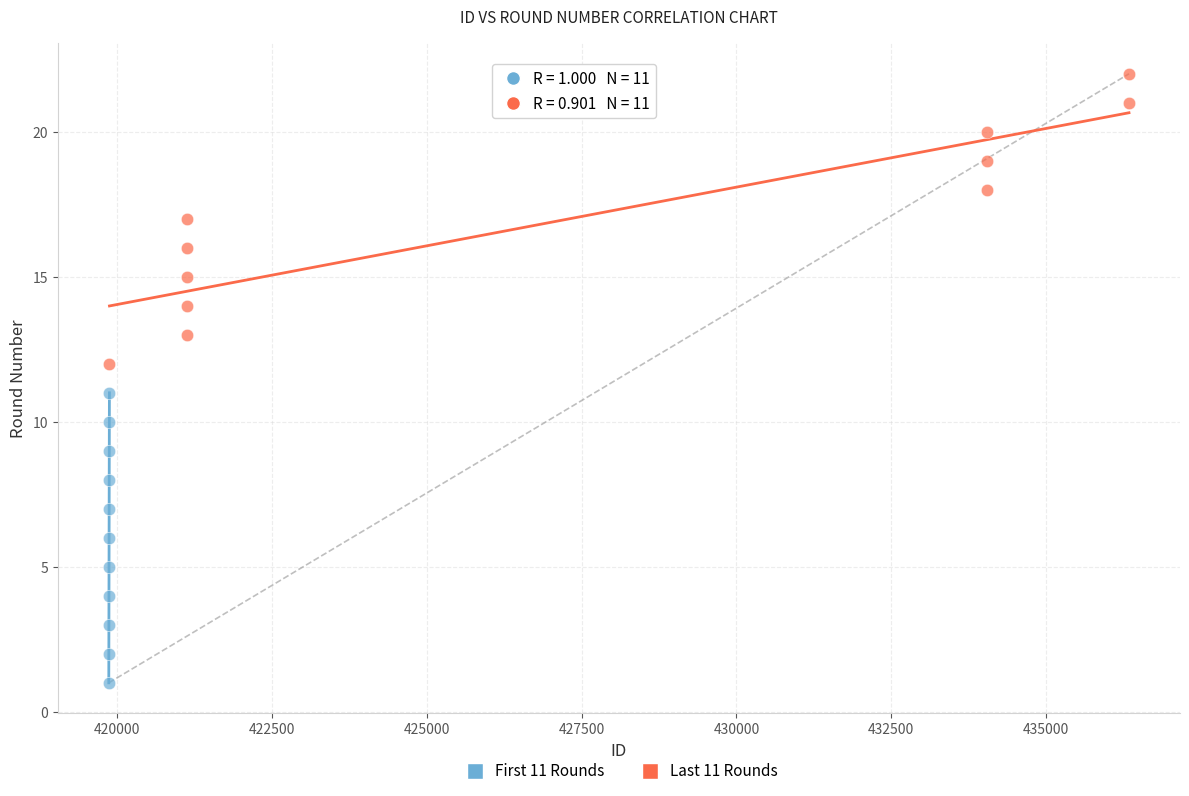

Which series reaches the maximum Y coordinate?

Last 11 Rounds